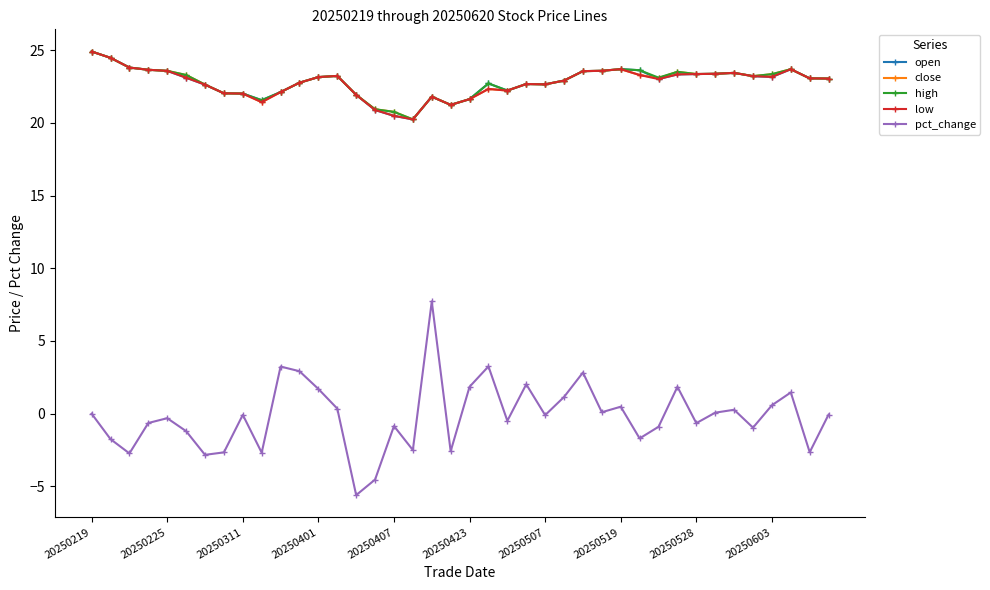

What are all the series names shown in the legend?

open, close, high, low, pct_change